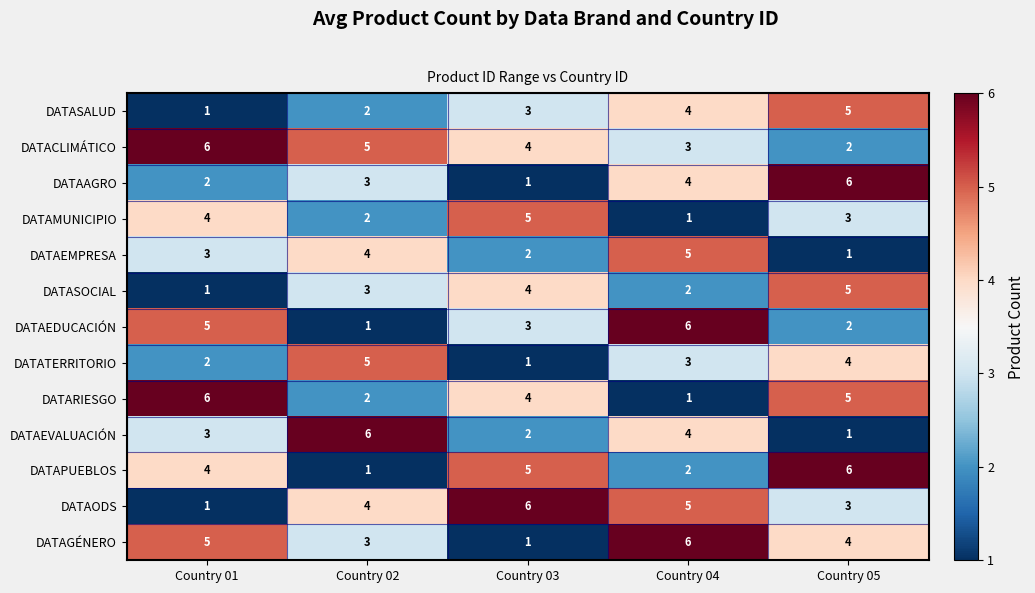

What is the maximum value shown in the chart?

6